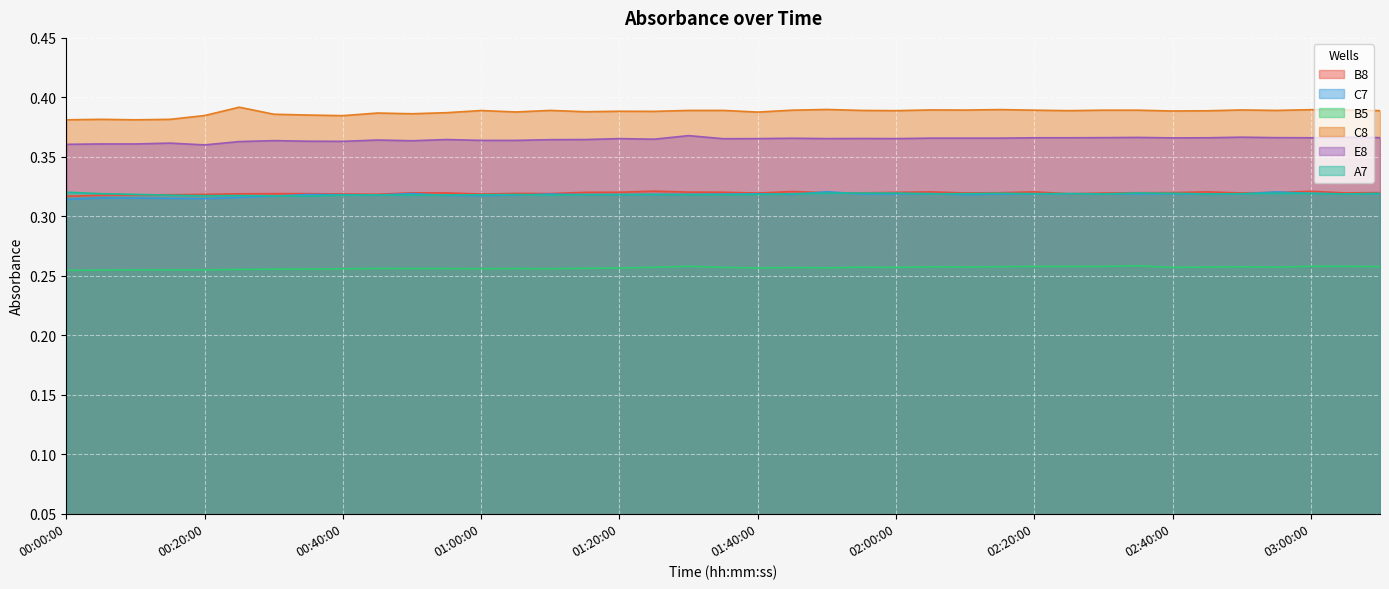

At which category does the chart reach its minimum across all series?

00:00:00